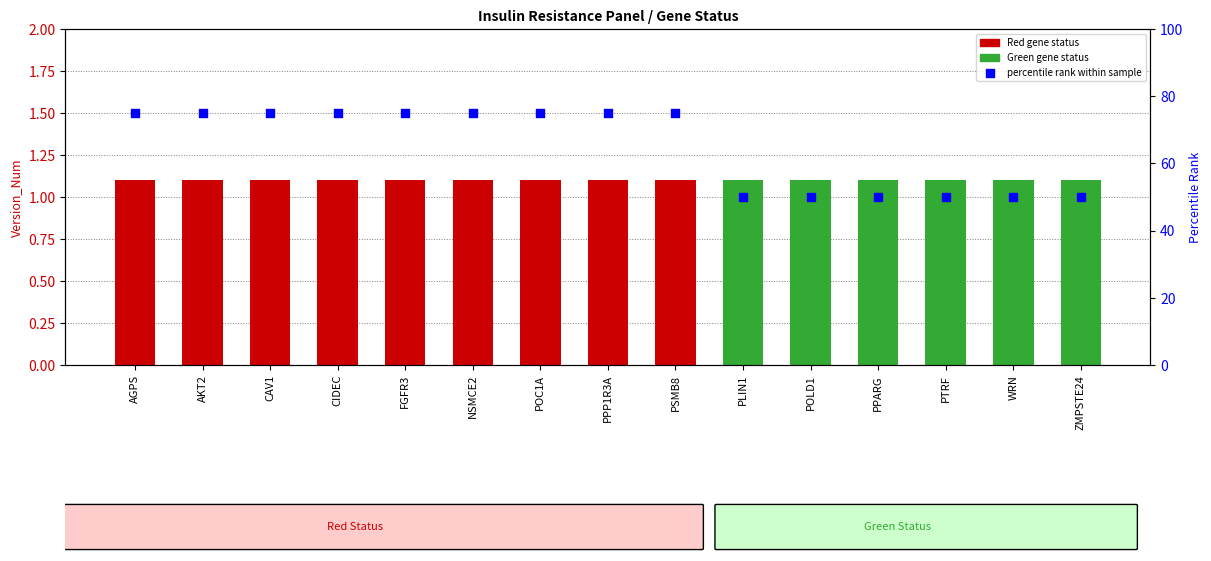

What is the change in value from PPP1R3A to PLIN1?

-25